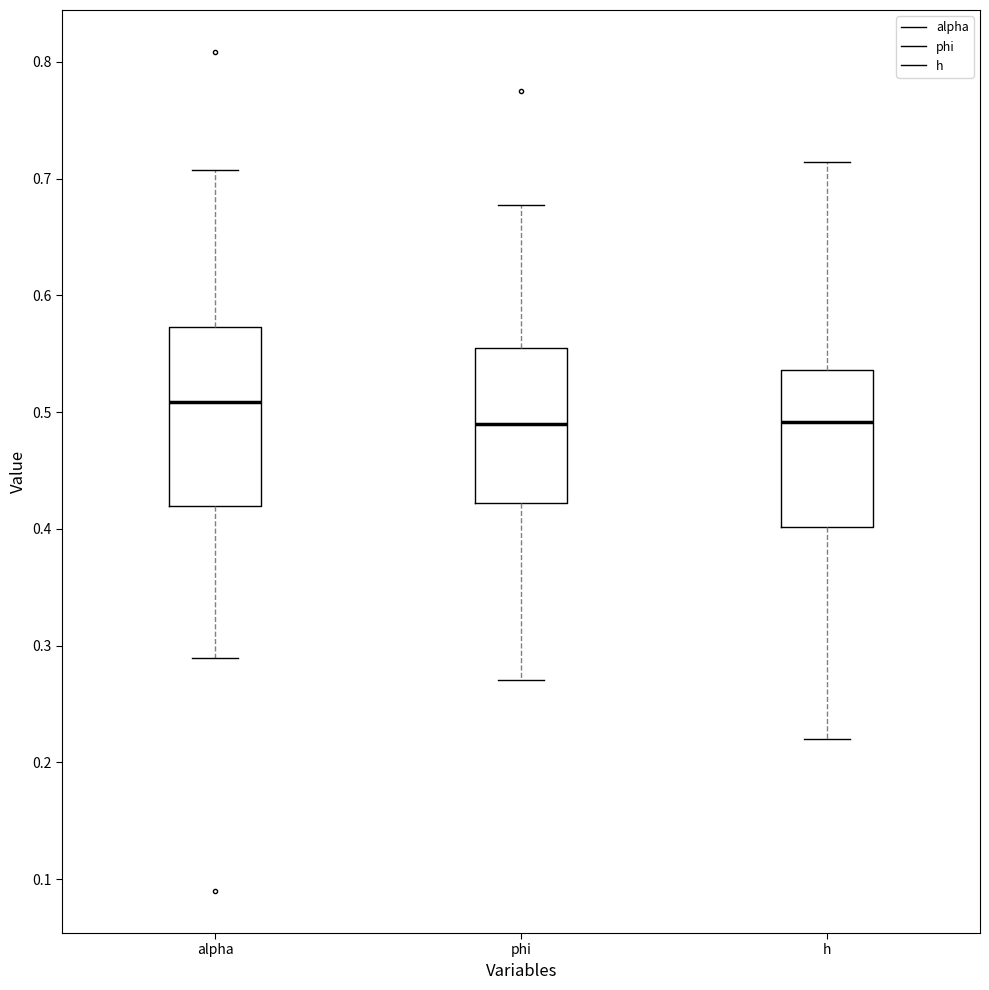

Which box has the highest median line?

alpha